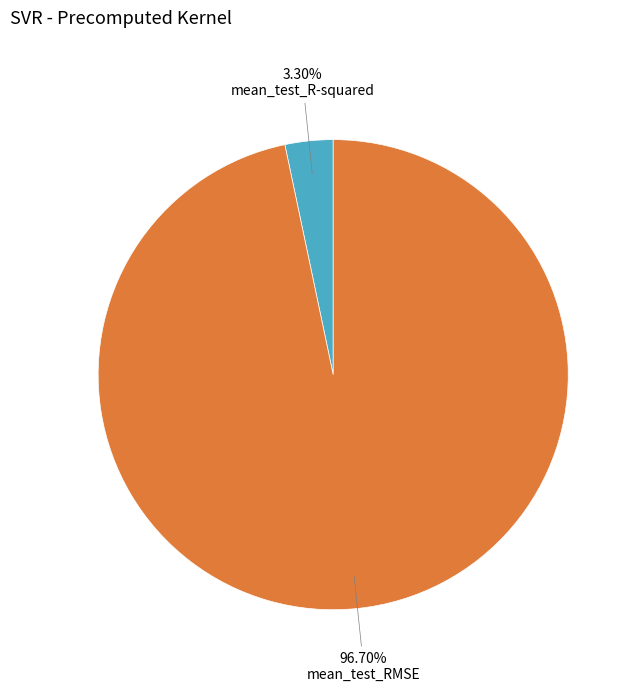

Does any single category account for the majority?

Yes